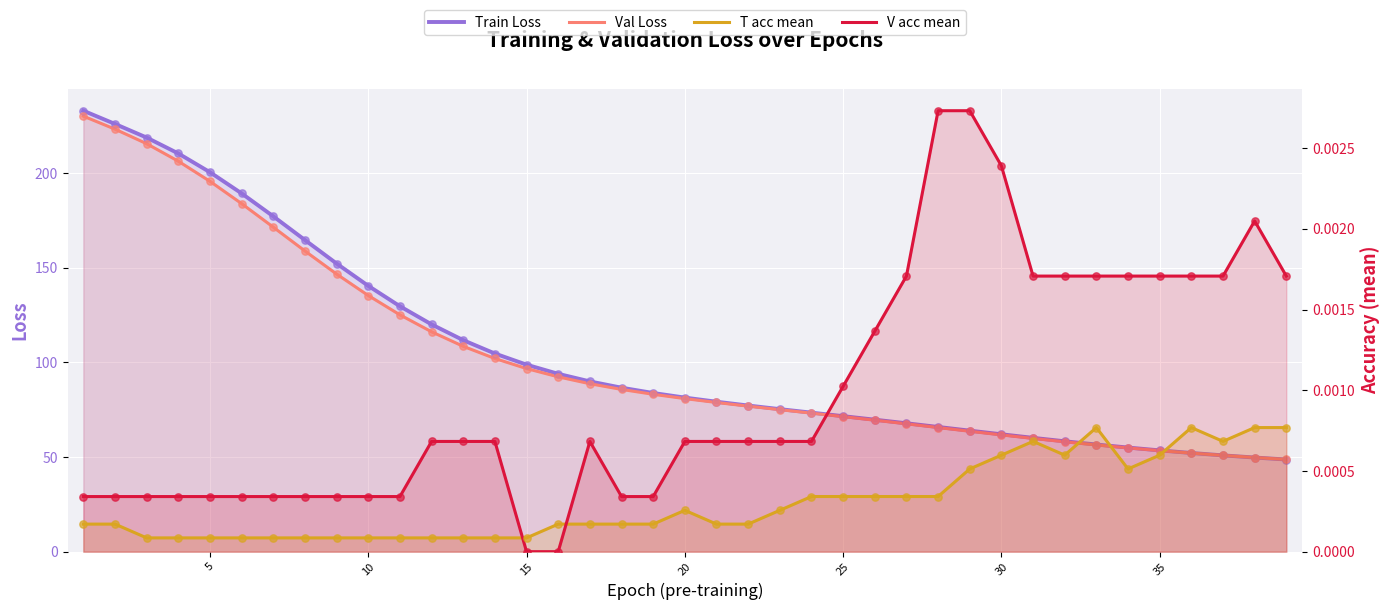

Which series contains the highest Y value?

Train Loss